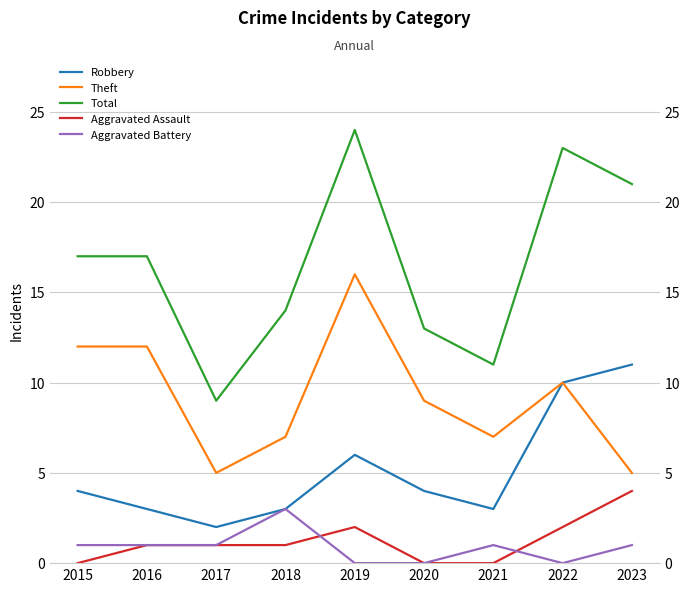

What is the value of the Aggravated Assault point at the 5th from the left?

2